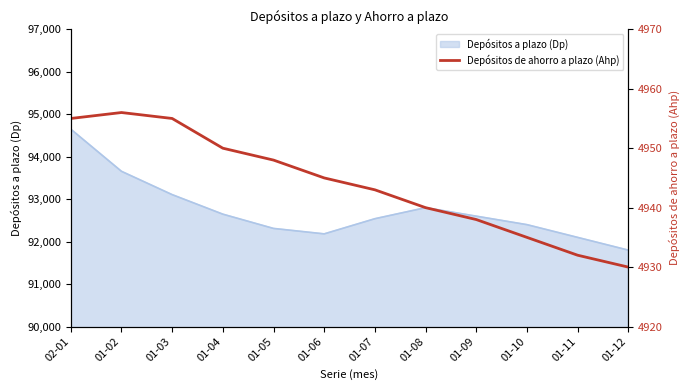

At which label does Depósitos a plazo (Dp) reach its minimum?

01-12